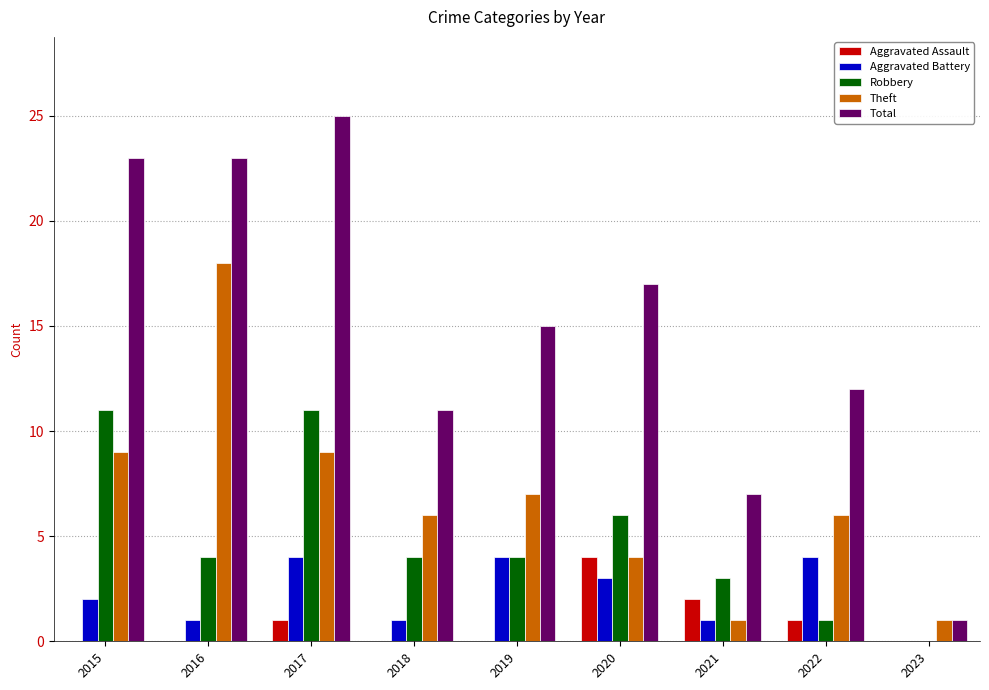

What are all the series names shown in the legend?

Aggravated Assault, Aggravated Battery, Robbery, Theft, Total